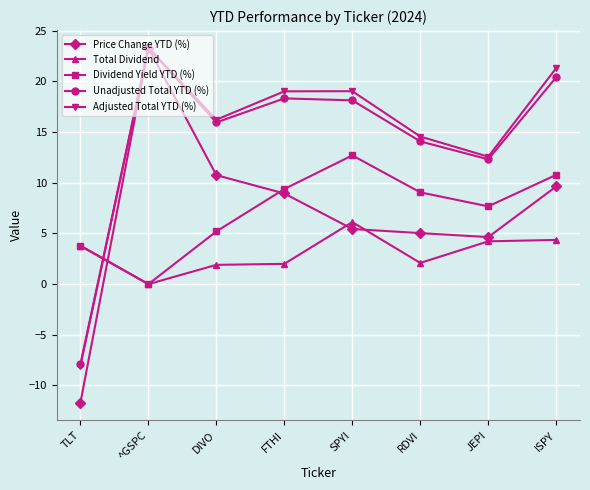

What is the approximate value of Price Change YTD (%) at FTHI?

8.9